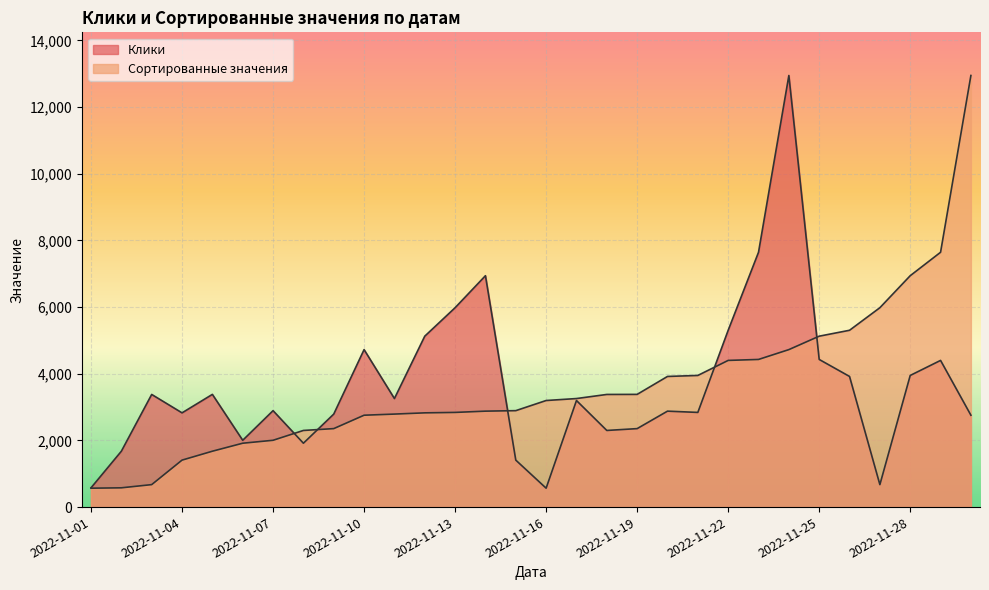

Which category has the lowest value across all series?

2022-11-16